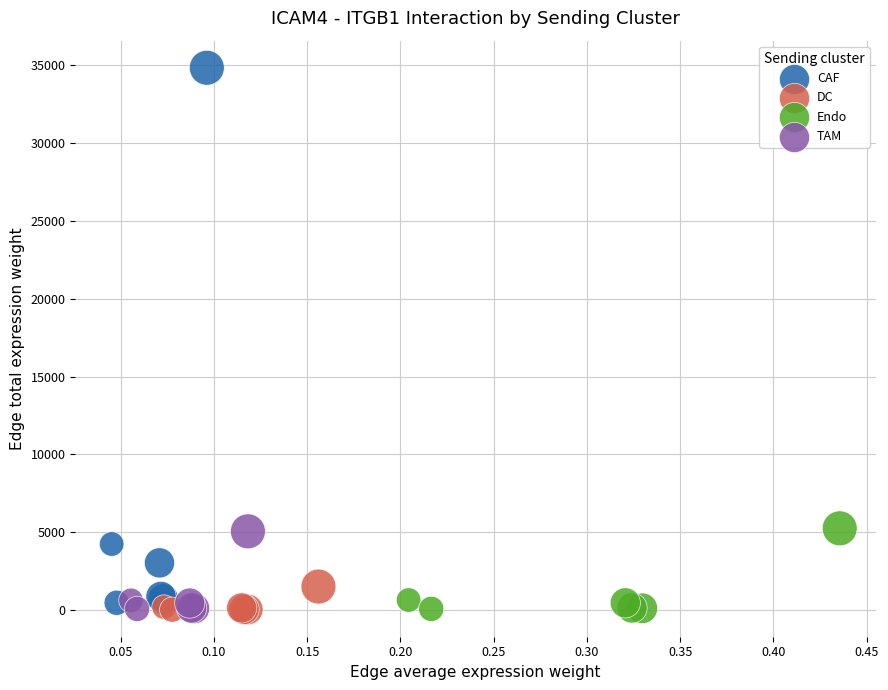

Which series reaches the maximum Y coordinate?

CAF